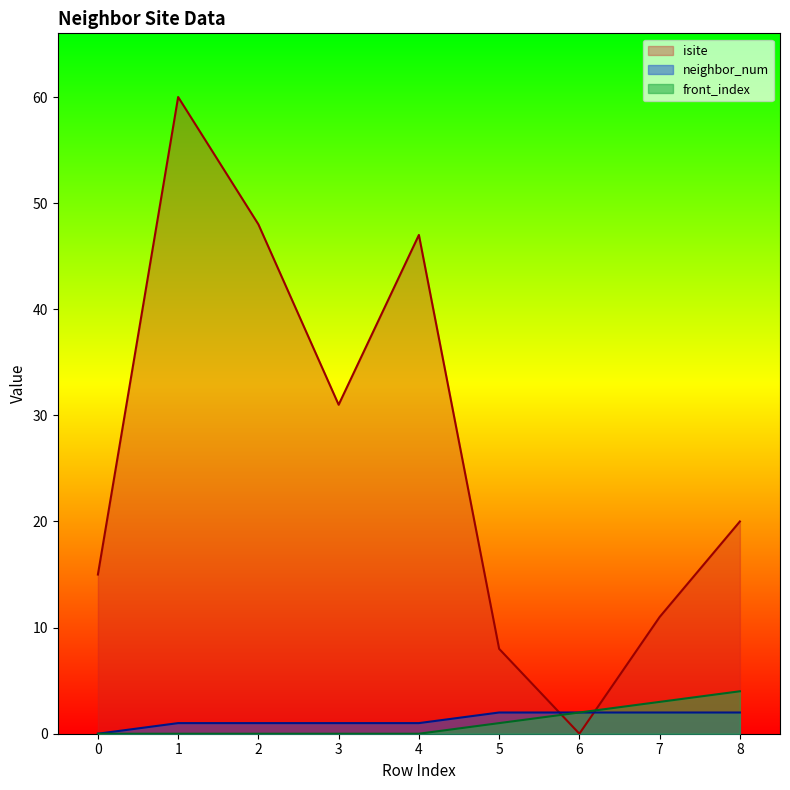

Reading right to left, list all the values displayed in this chart.

isite: 20	11	0	8	47	31	48	60	15
neighbor_num: 2	2	2	2	1	1	1	1	0
front_index: 4	3	2	1	0	0	0	0	0